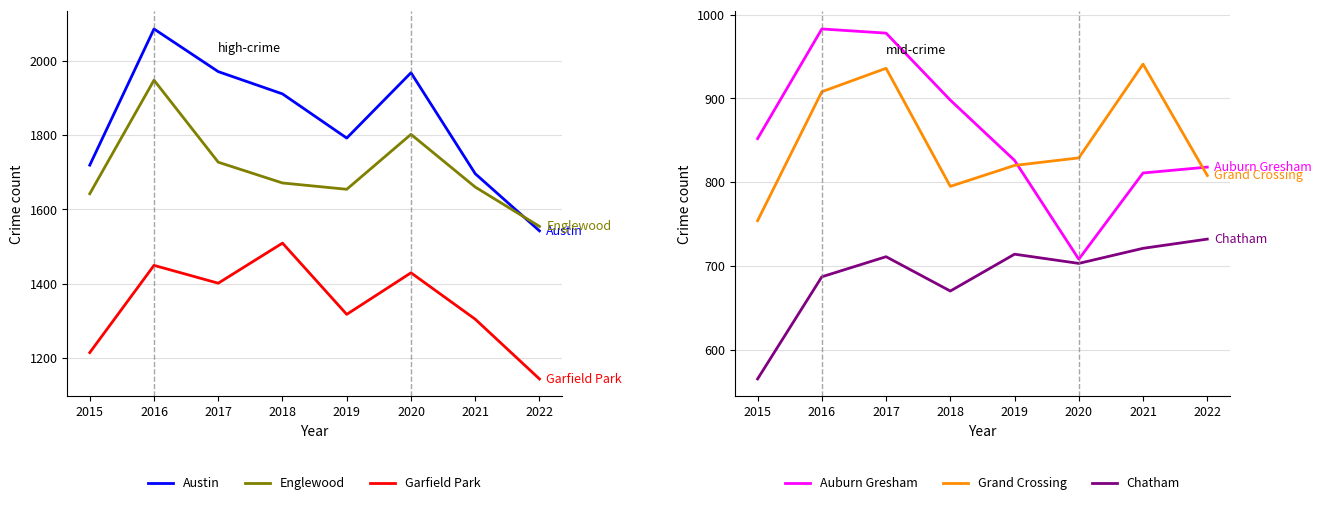

What is the value of the Austin point at the 4th from the left?

1911